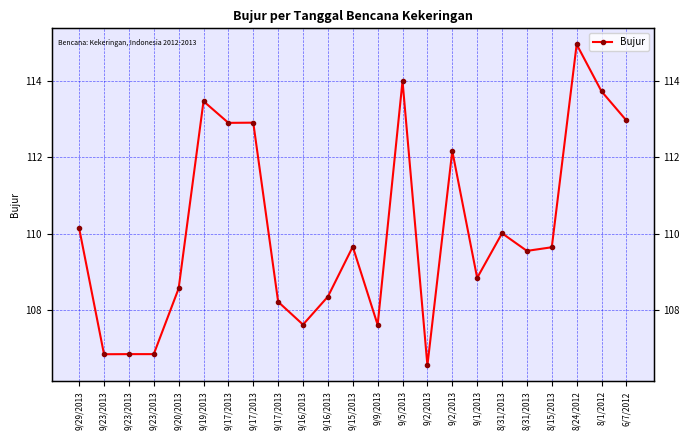

Rank the categories by value from lowest to highest.

9/2/2013, 9/23/2013, 9/23/2013, 9/23/2013, 9/9/2013, 9/16/2013, 9/17/2013, 9/16/2013, 9/20/2013, 9/1/2013, 8/31/2013, 8/15/2013, 9/15/2013, 8/31/2013, 9/29/2013, 9/2/2013, 9/17/2013, 9/17/2013, 6/7/2012, 9/19/2013, 8/1/2012, 9/5/2013, 8/24/2012